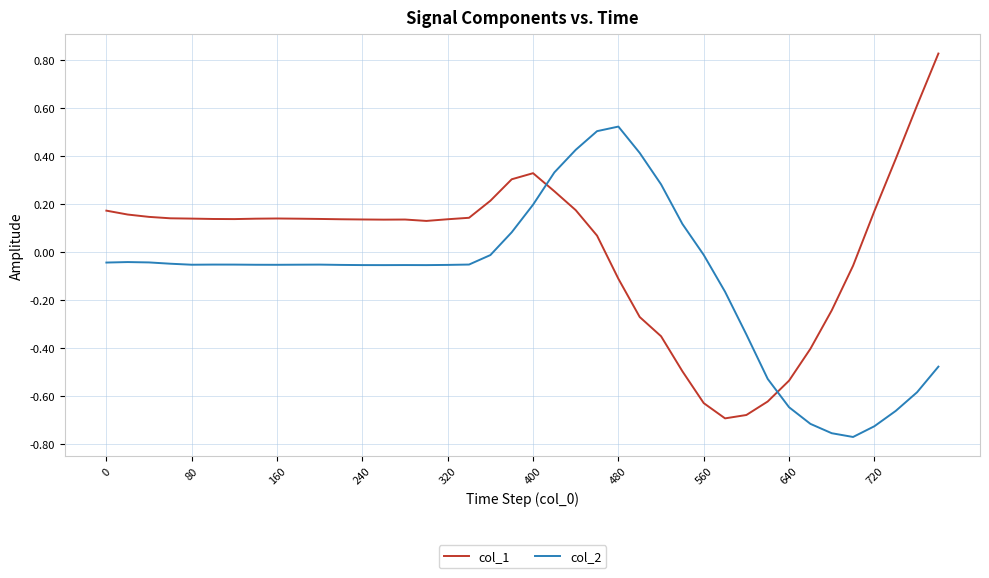

What is the difference between the maximum and minimum values in the col_2 series?

1.3